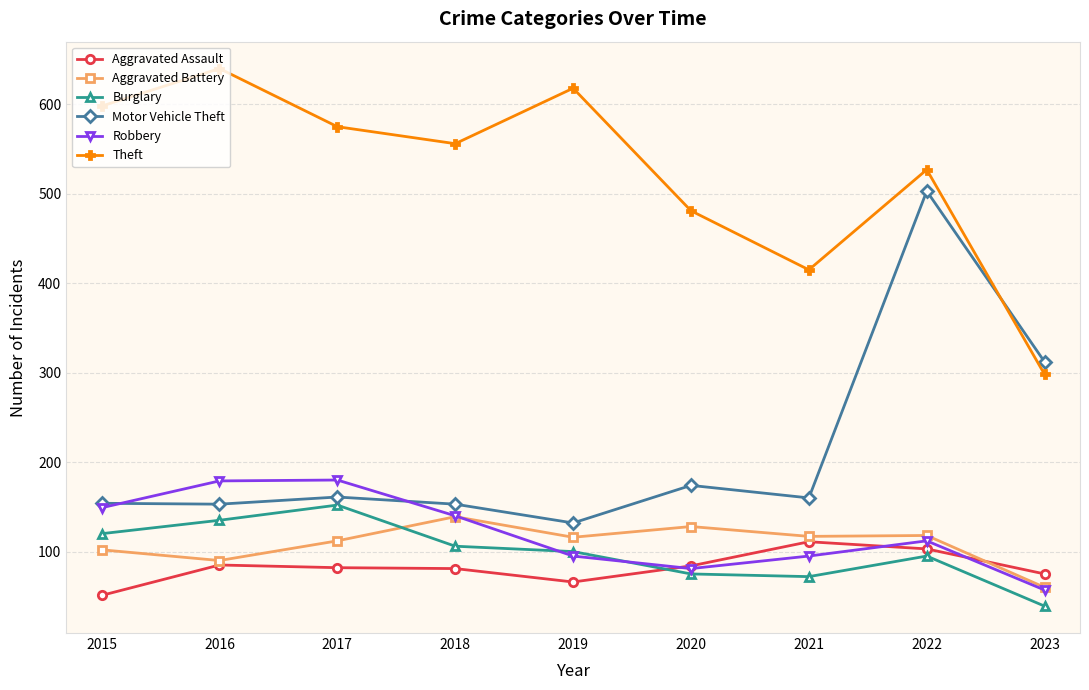

What is the difference between the maximum and minimum values in the Aggravated Battery series?

79